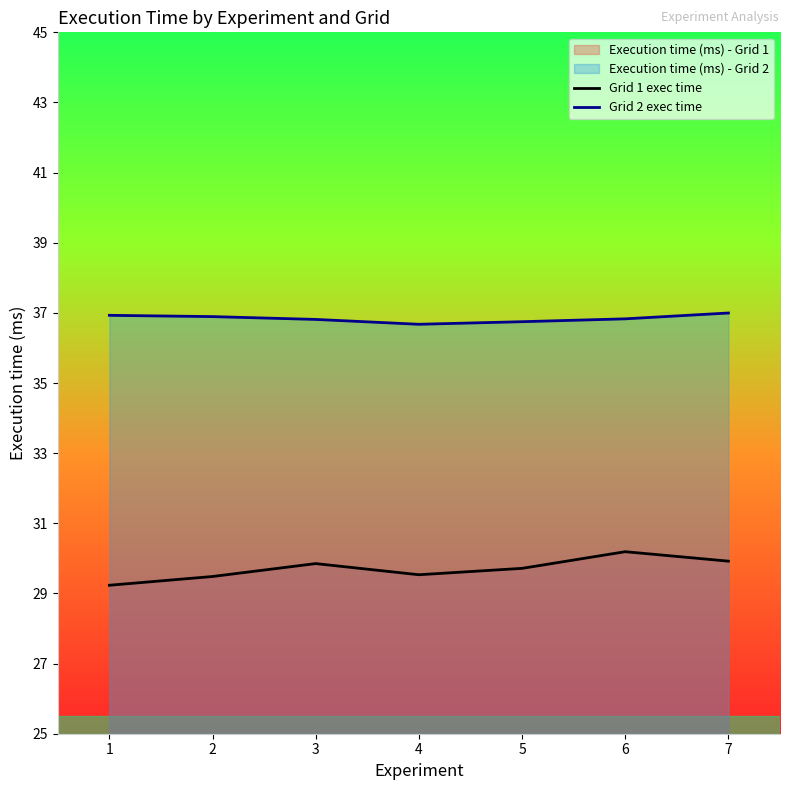

Reading right to left, what are all the values shown in this chart?

Grid 1 exec time: 29.9	30.2	29.7	29.5	29.9	29.5	29.2
Grid 2 exec time: 37.0	36.8	36.7	36.7	36.8	36.9	36.9